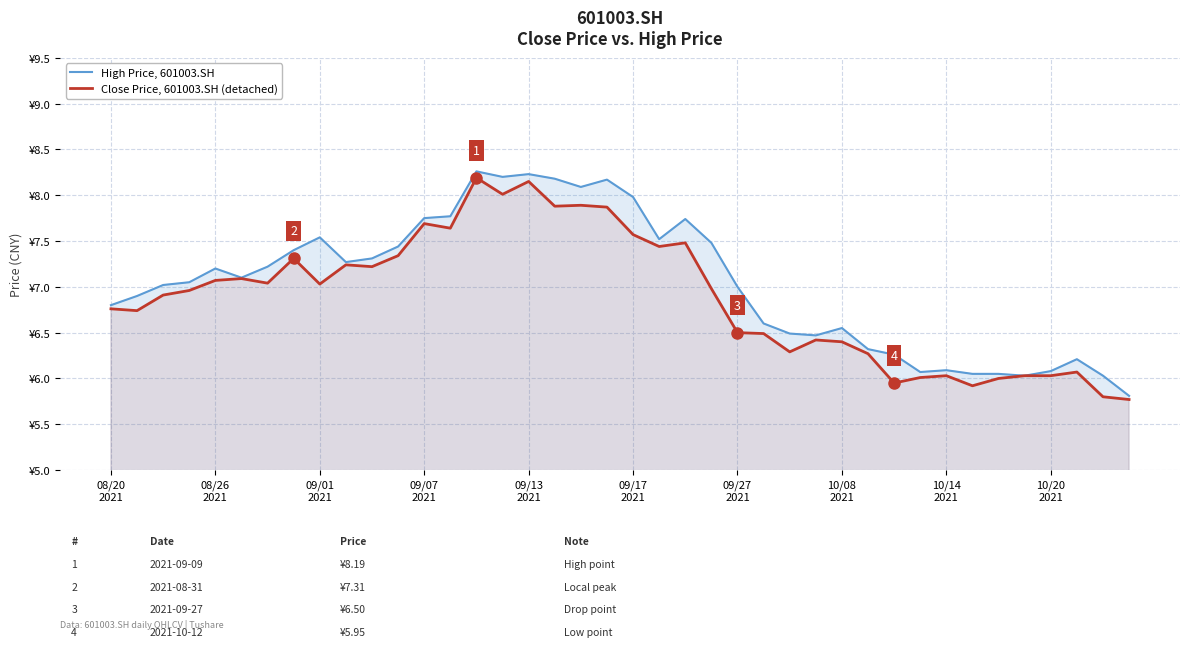

Rank the series at 38 from lowest to highest value.

Close Price, 601003.SH (detached), High Price, 601003.SH